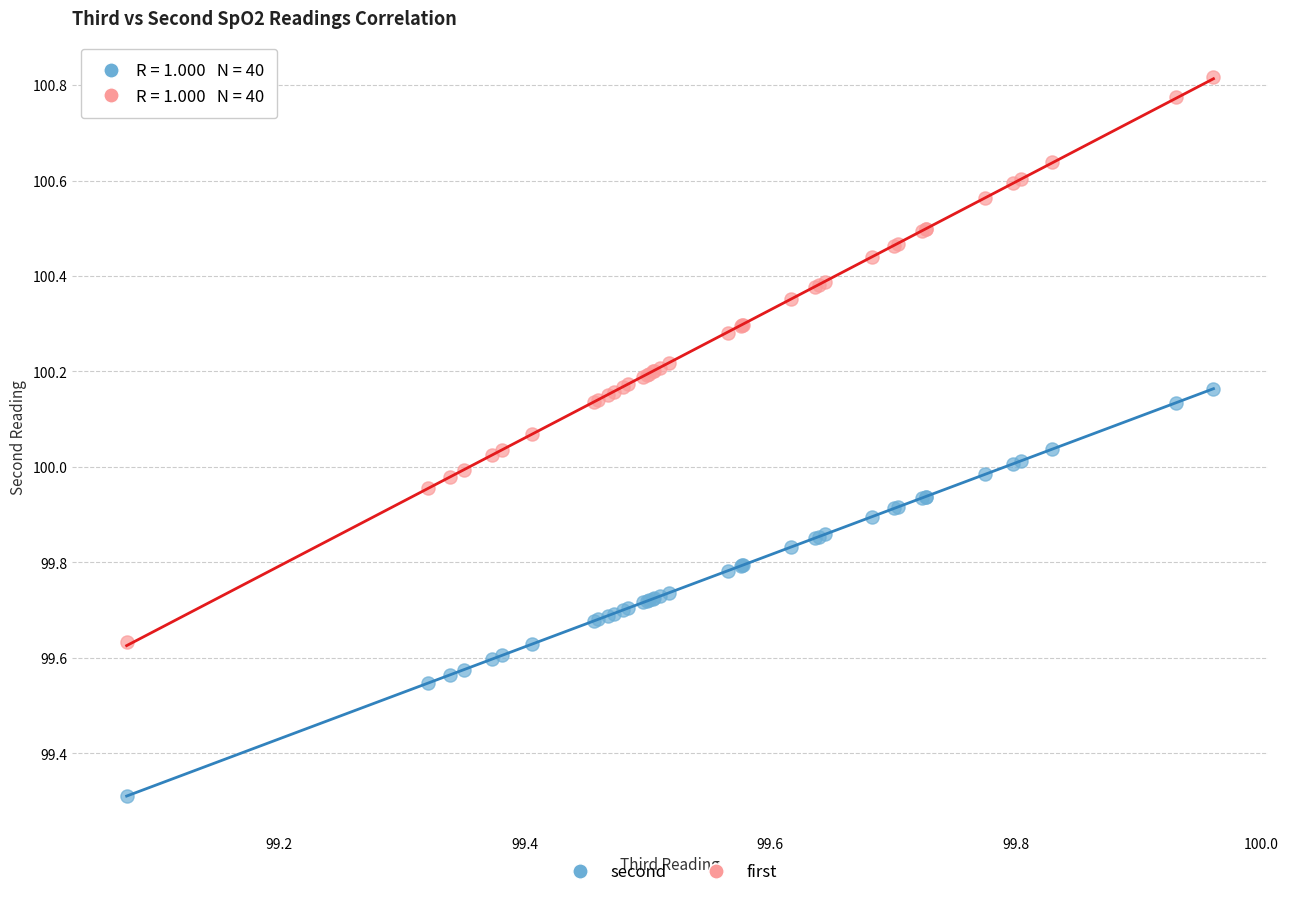

What are all the series names shown in the legend?

second, first